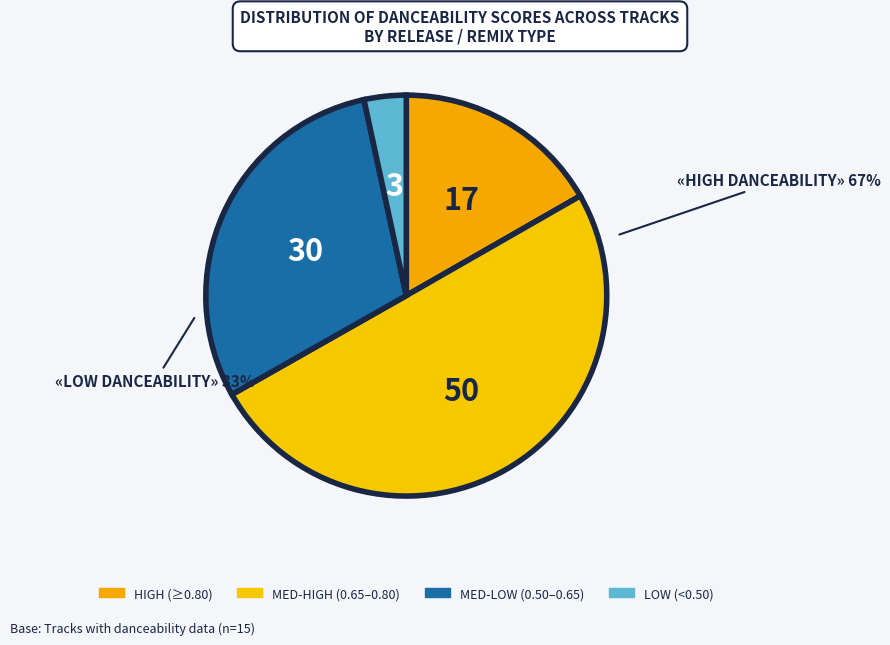

Does any single category account for the majority?

No